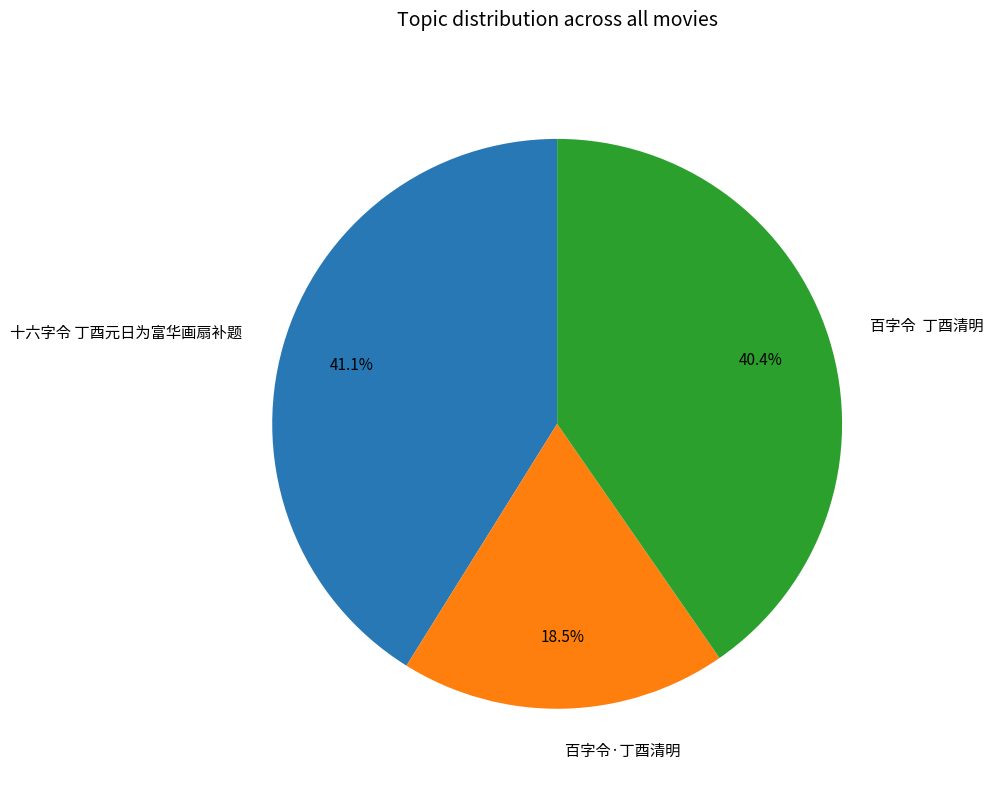

Which category has the smallest portion of the pie?

百字令·丁酉清明